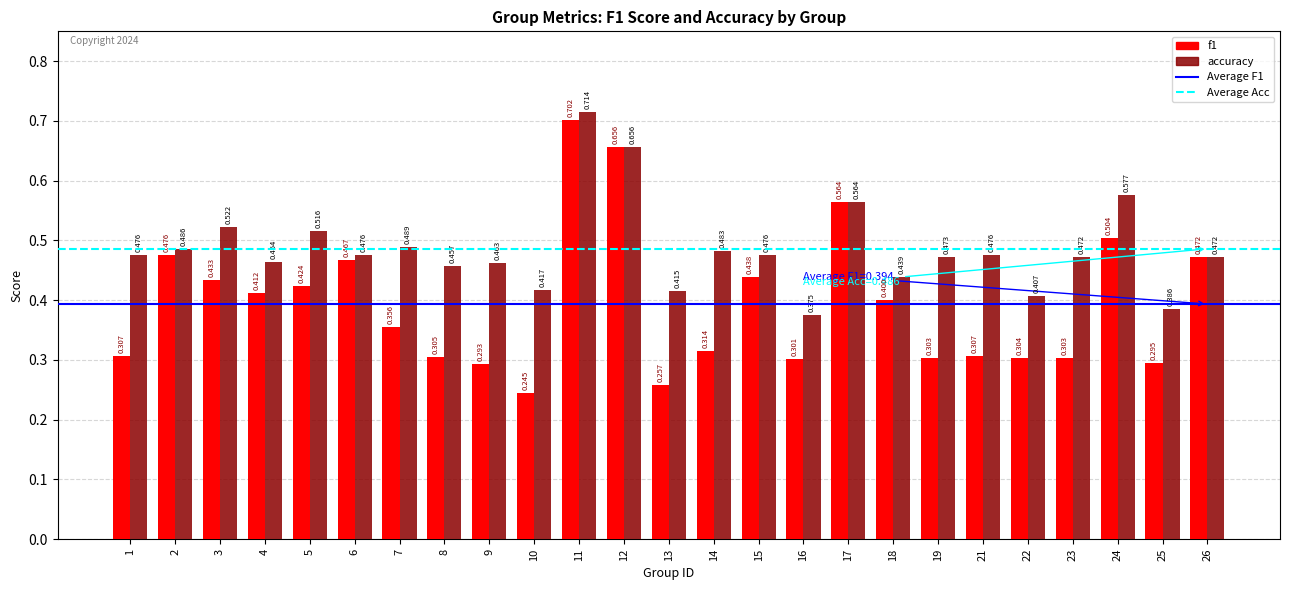

Where is accuracy nearest to the value 0?

16